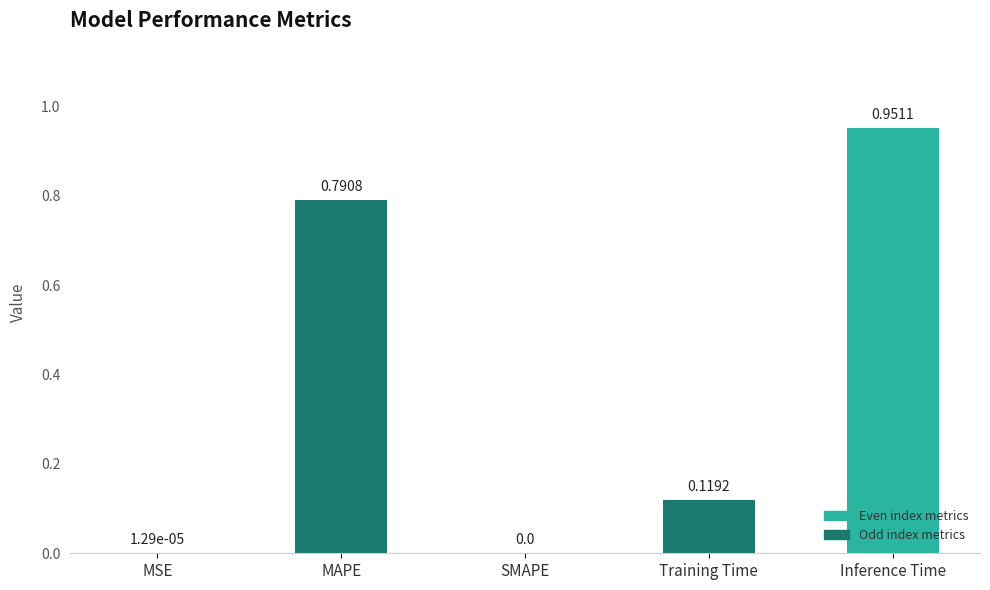

What is the change in value from MAPE to SMAPE?

-0.8